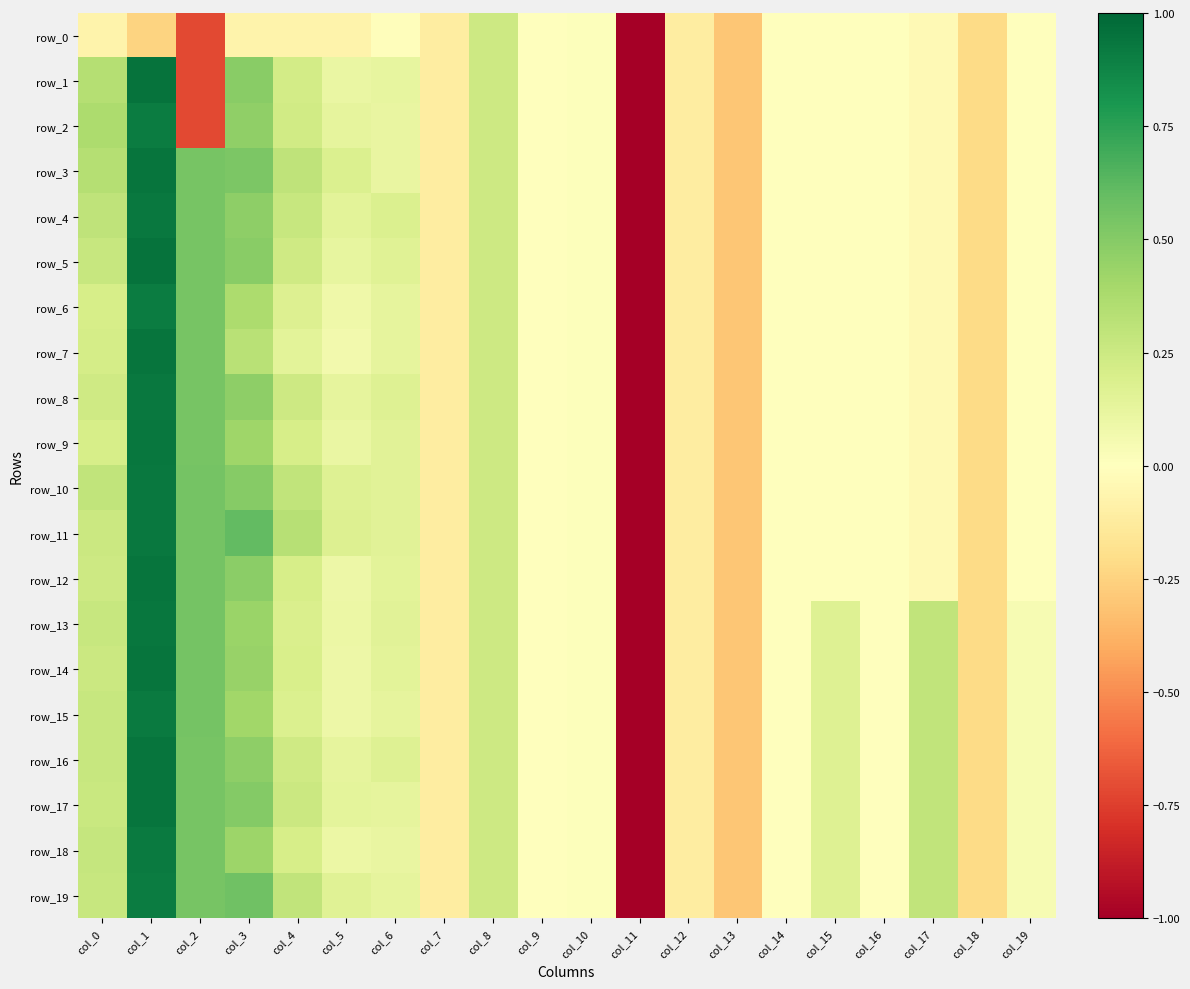

At which category is the sum across all series the highest?

col_1